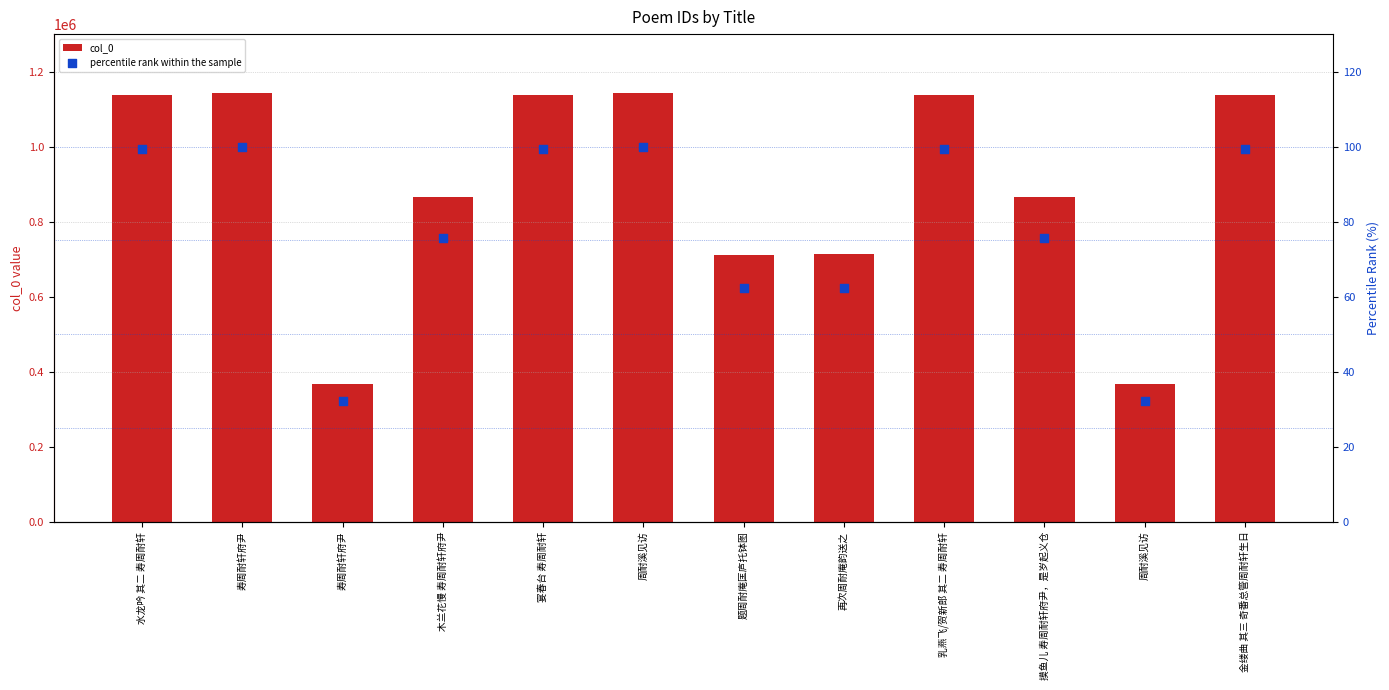

What are all the series names shown in the legend?

col_0, percentile rank within the sample